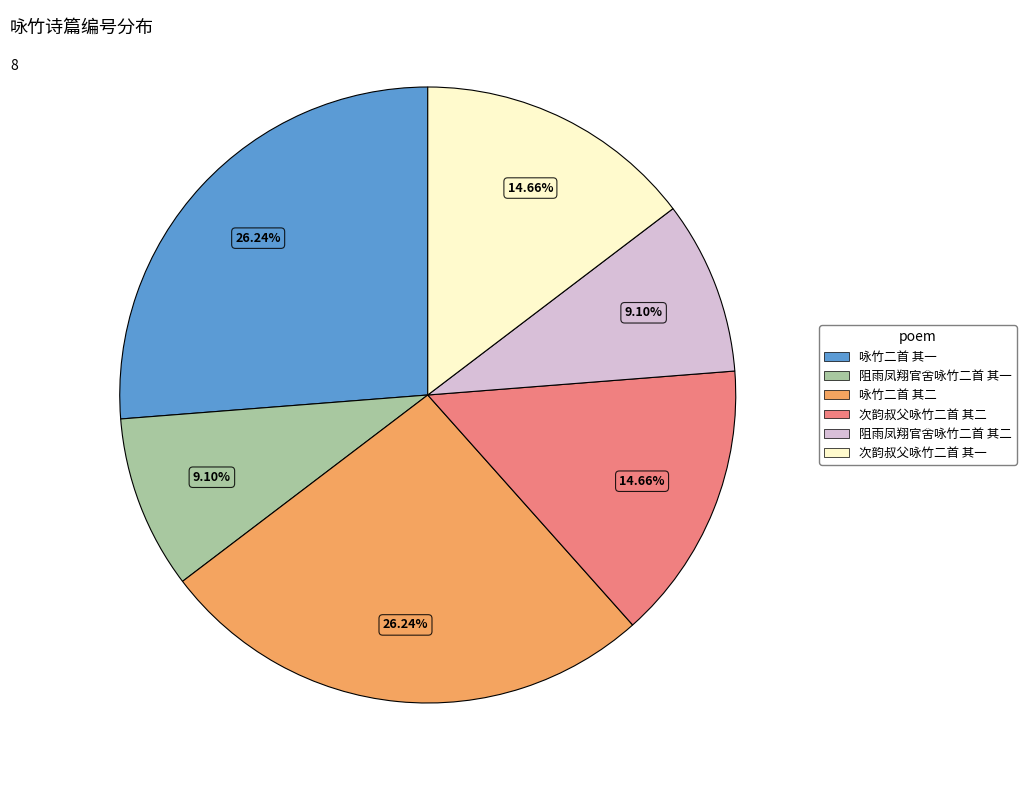

How many slices are in this pie chart?

6